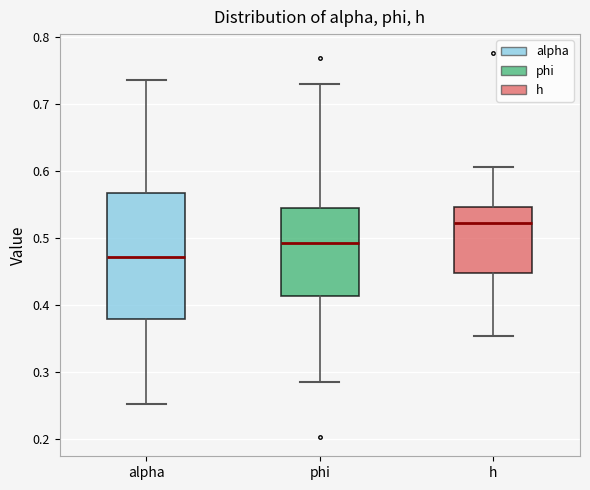

Reading left to right, read every box against the y-axis: the position of its median line, the range the box covers, and the ends of its whiskers. The values are not printed on the chart, so give them approximately, as read against the axis.

alpha: median 0.47, box 0.38 to 0.57, whiskers 0.25 to 0.74
phi: median 0.49, box 0.41 to 0.54, whiskers 0.28 to 0.73
h: median 0.52, box 0.45 to 0.55, whiskers 0.35 to 0.61